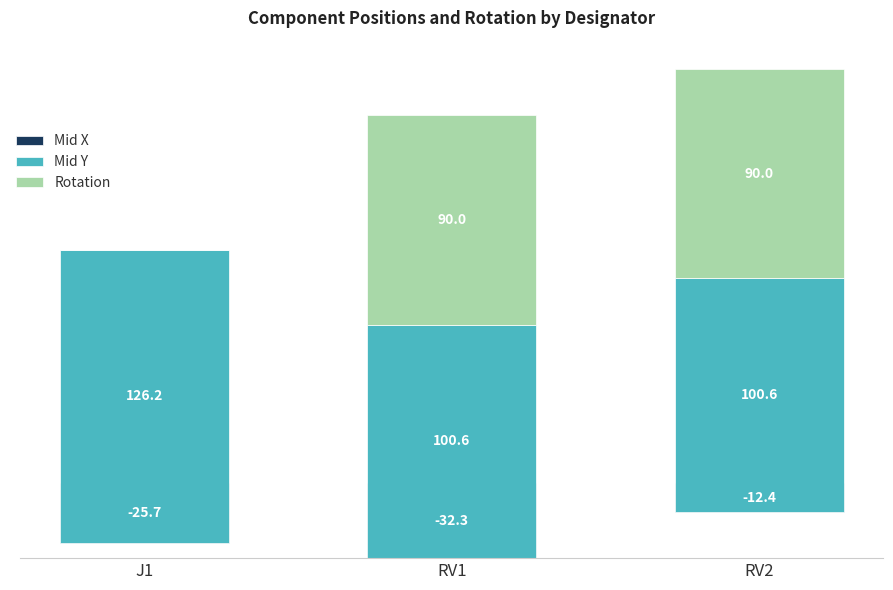

Reading right to left, list all the values displayed in this chart.

Mid X: RV2=-12.4	RV1=-32.3	J1=-25.7
Mid Y: RV2=100.6	RV1=100.6	J1=126.2
Rotation: RV2=90.0	RV1=90.0	J1=0.0